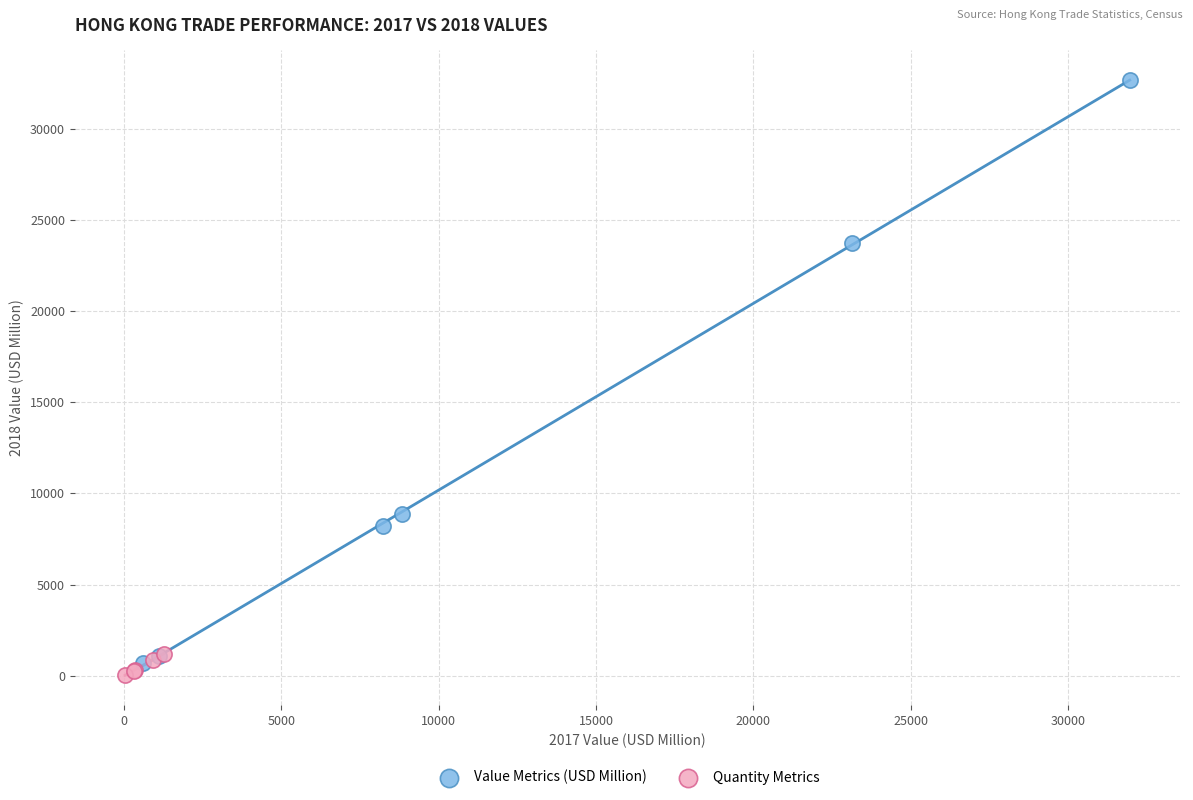

Which series has the largest Y range (max minus min)?

Value Metrics (USD Million)